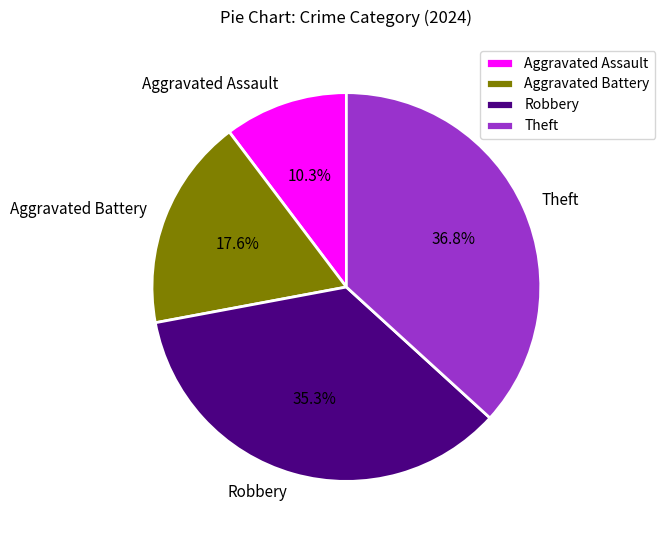

To the nearest percent, what is the average slice percentage?

25%